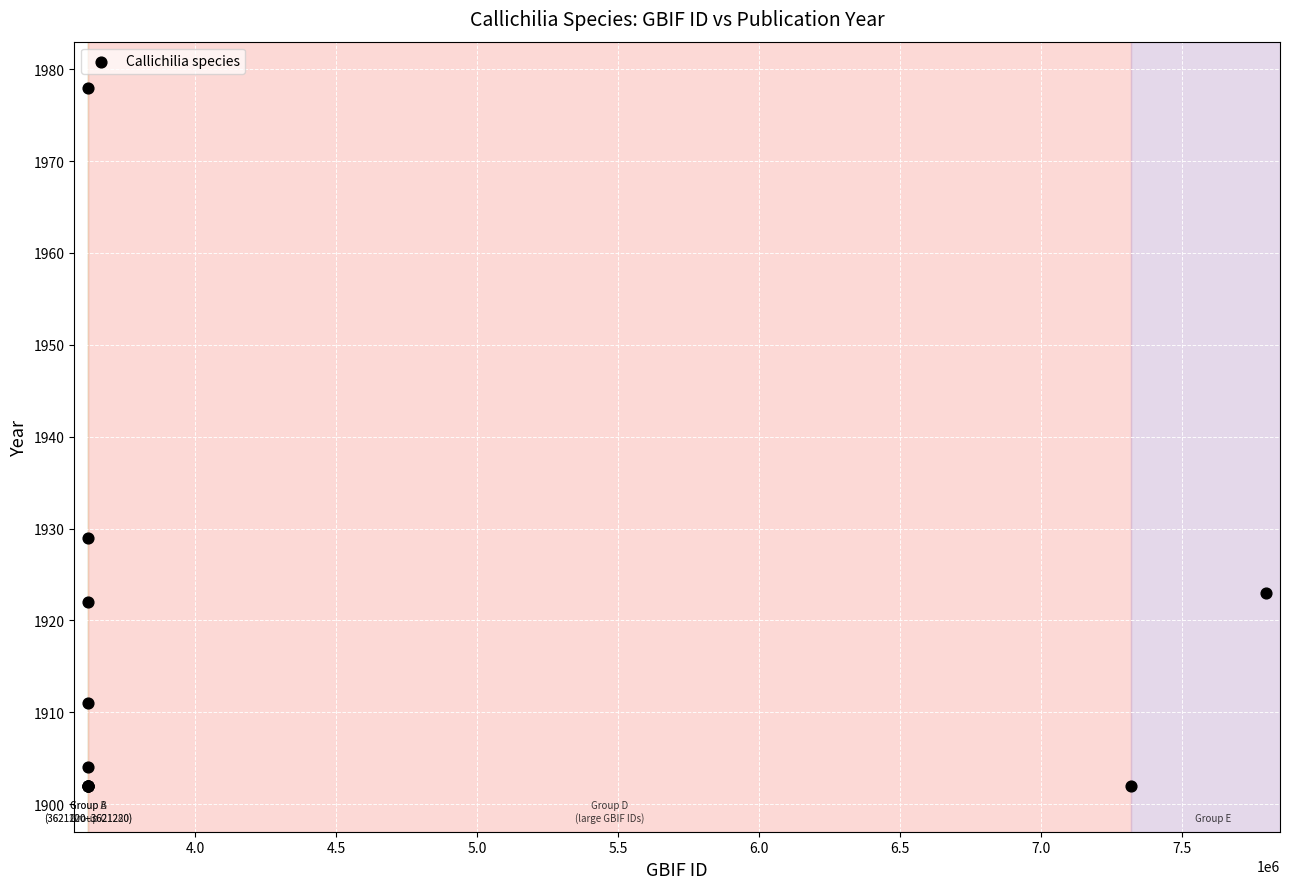

What Y value in the scatter plot is closest to 1940?

1929